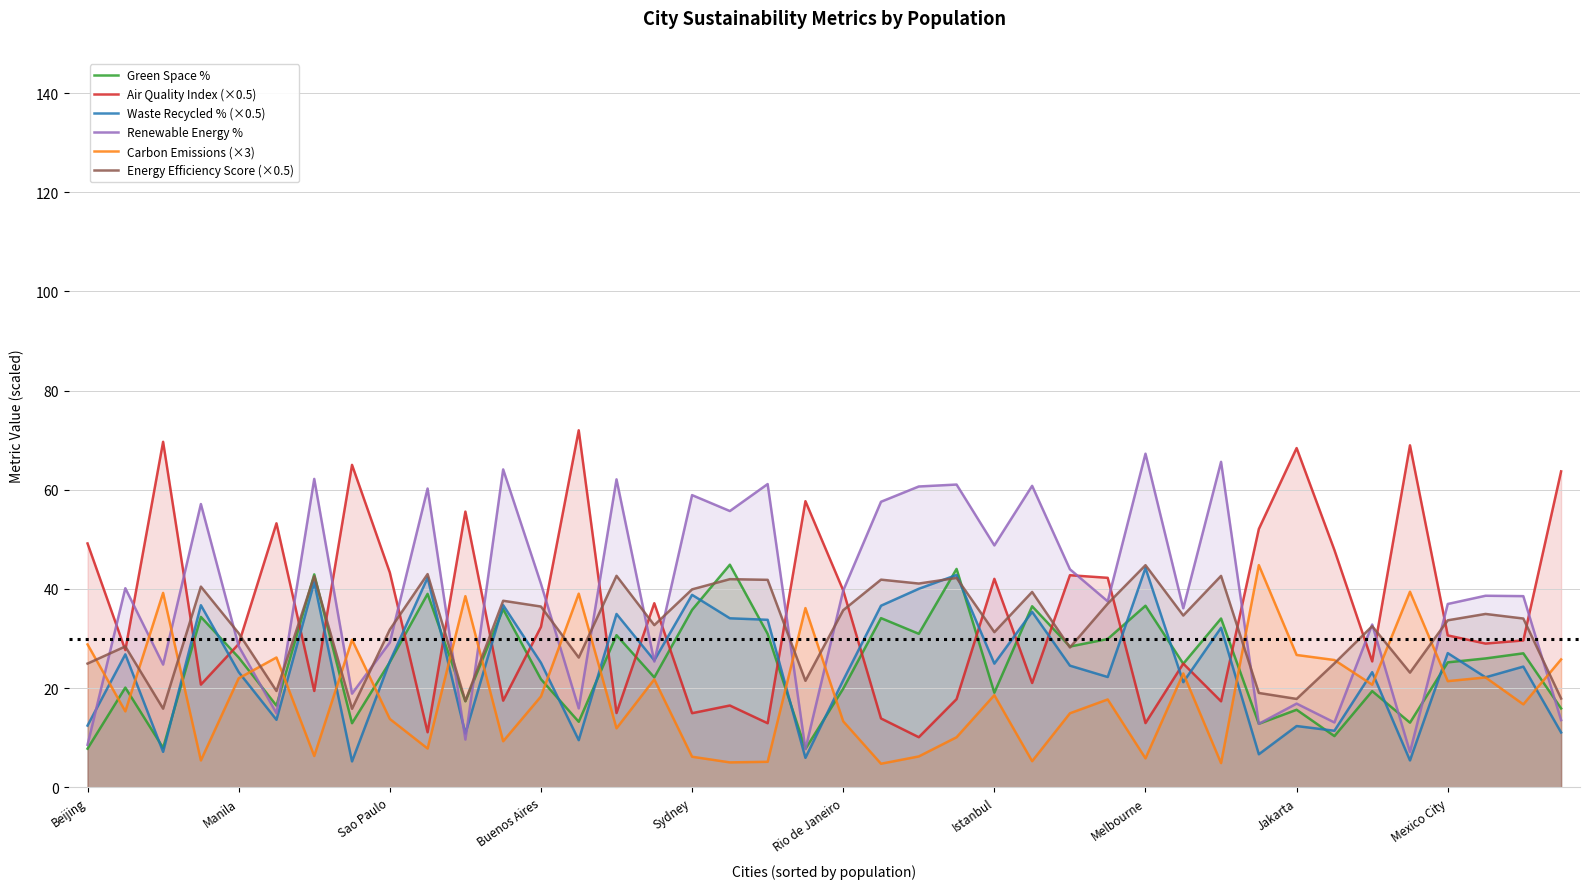

How many lines are shown in the chart?

6